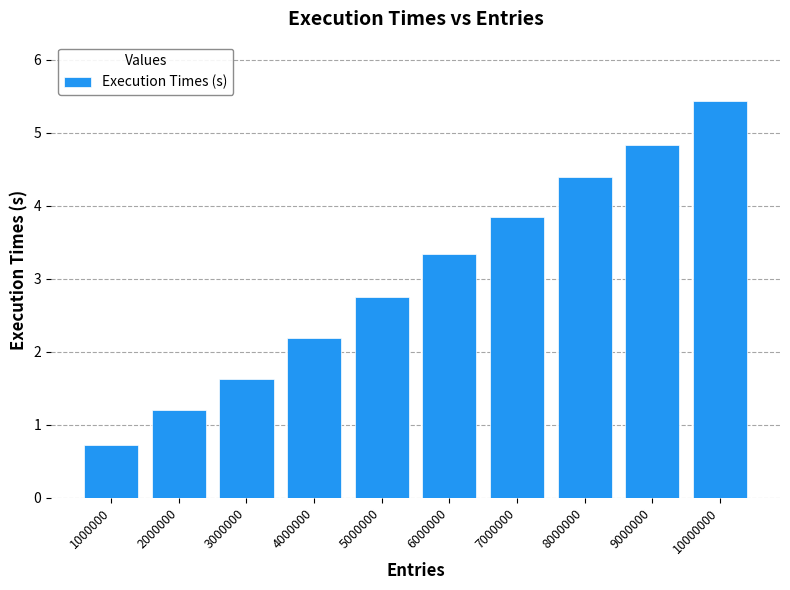

How many categories are shown in the chart?

10